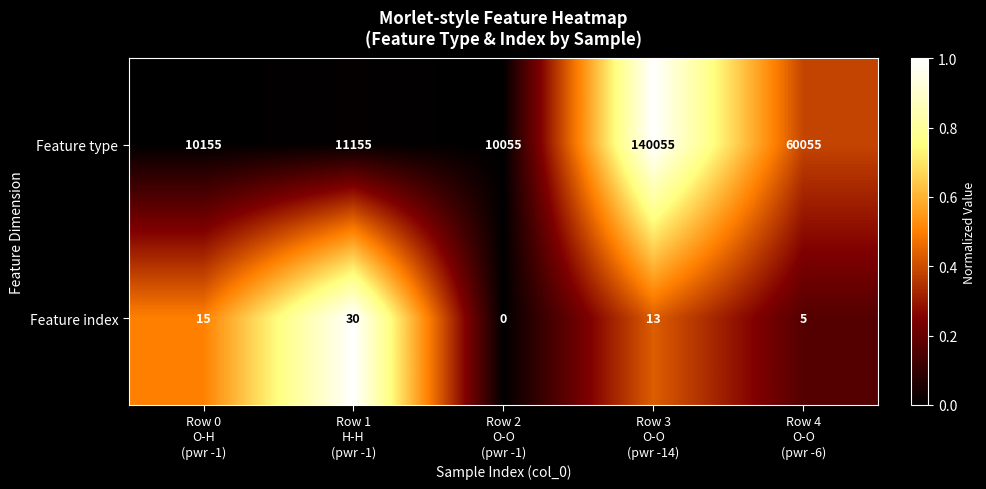

Which series has the widest spread of values?

Feature type